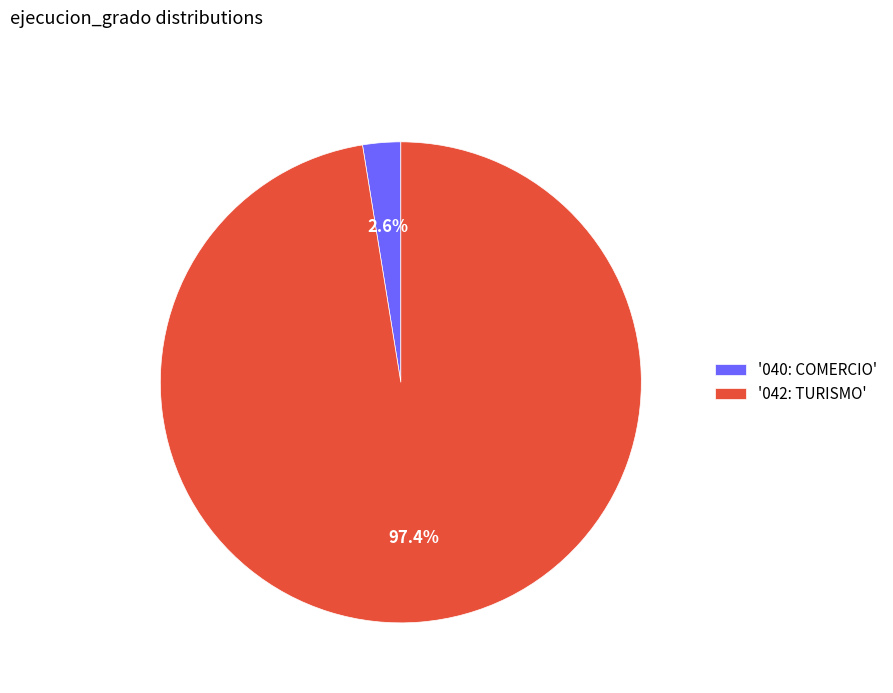

Rank the categories by value from highest to lowest.

'042: TURISMO', '040: COMERCIO'